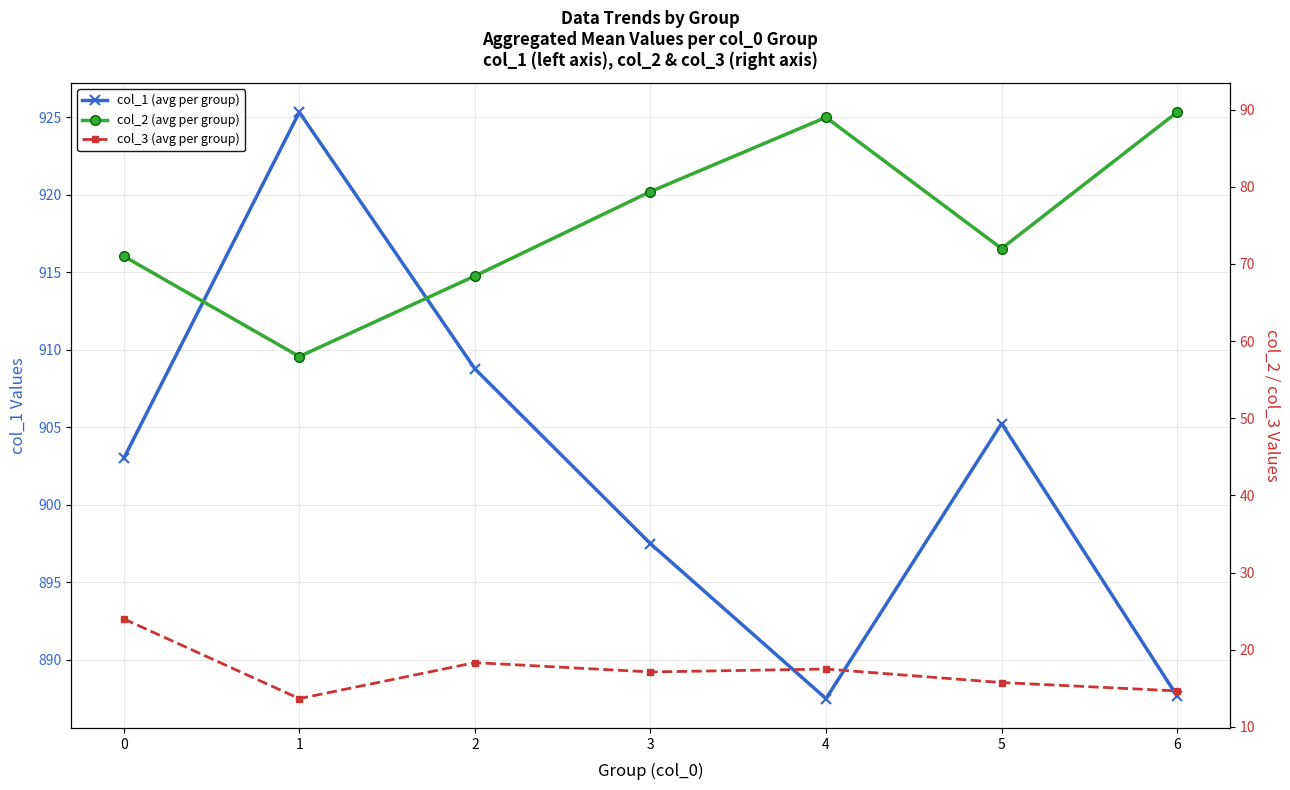

What is the average value of the col_3 (avg per group) series?

17.3